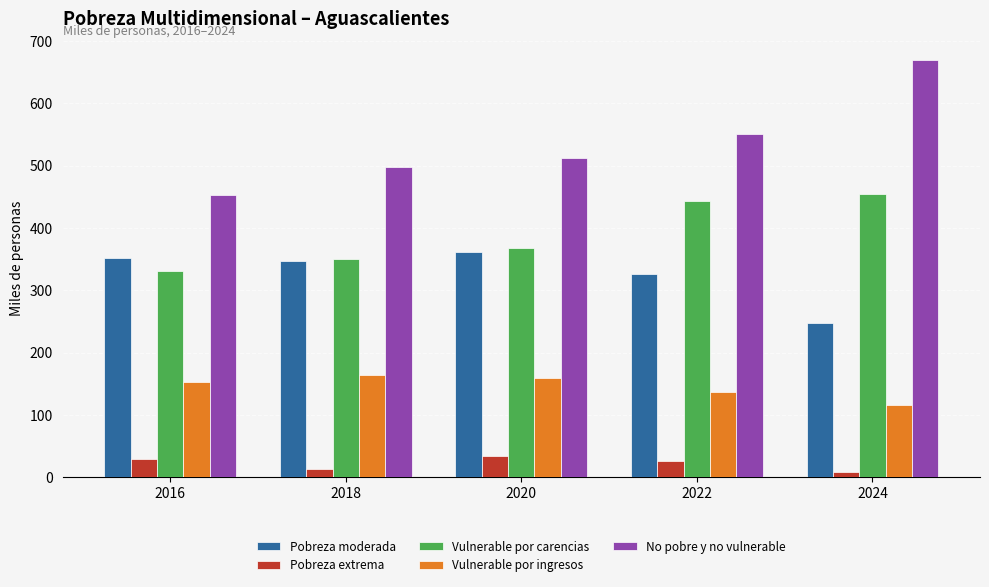

Which series changed the most between 2020 and 2024?

No pobre y no vulnerable